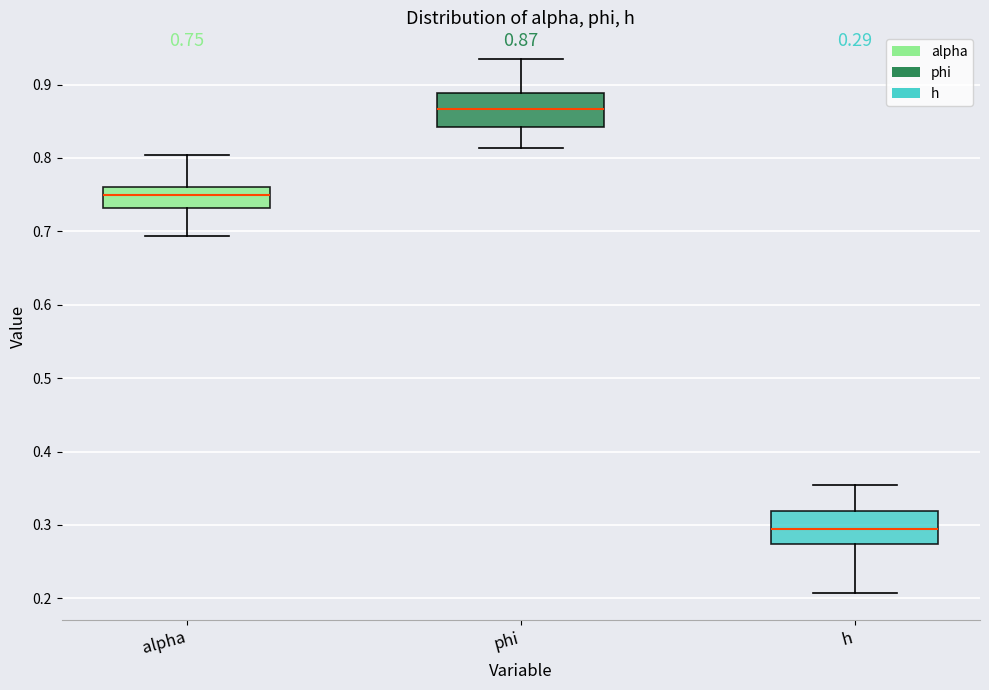

Which box's median line is the lowest?

h